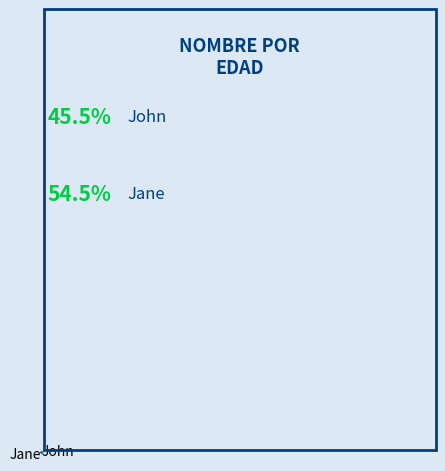

Is it true that Jane is 42% of the pie?

False